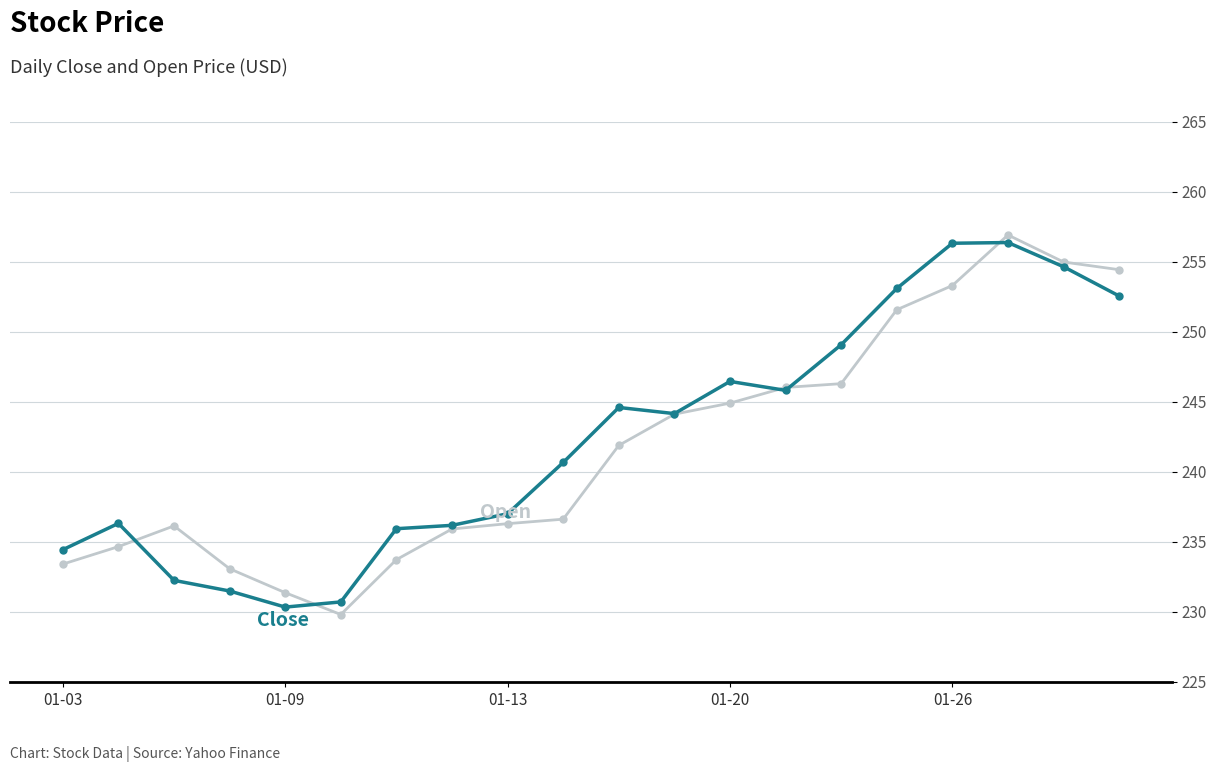

What is the greatest value displayed?

256.9